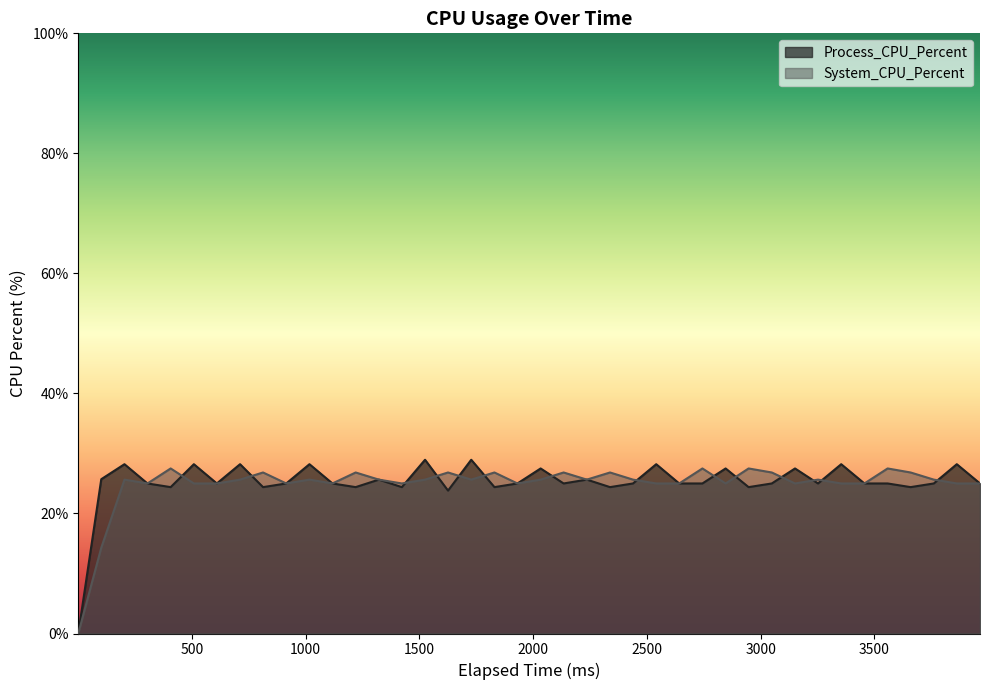

What is the difference between the maximum and second lowest values in the System_CPU_Percent series?

13.2